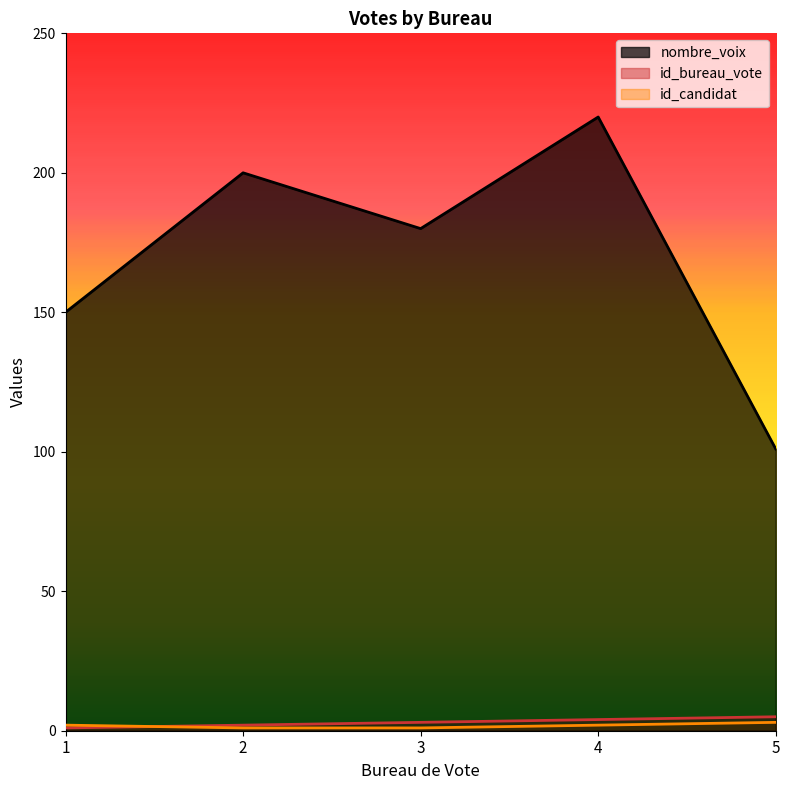

True or false: id_bureau_vote and nombre_voix intersect in this chart.

False